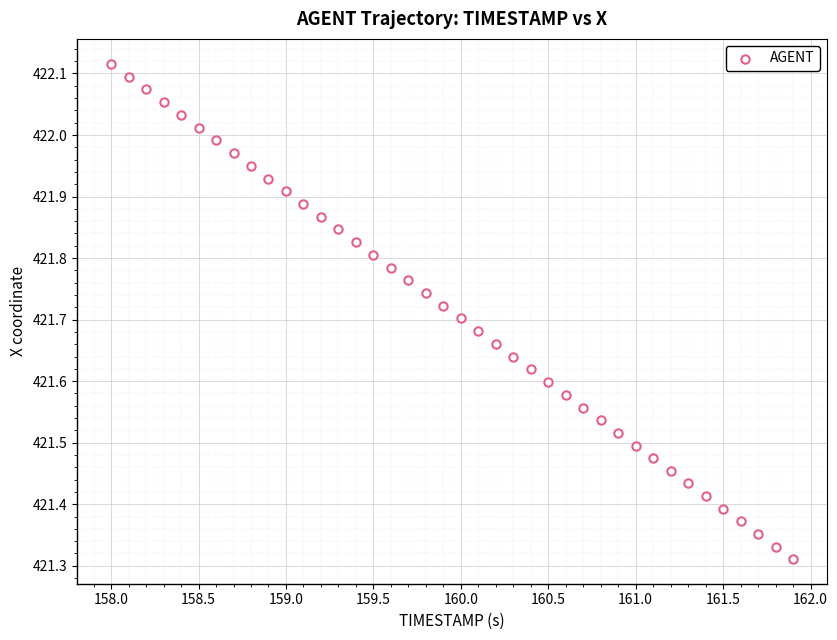

What is the range of Y values (max minus min)?

0.8